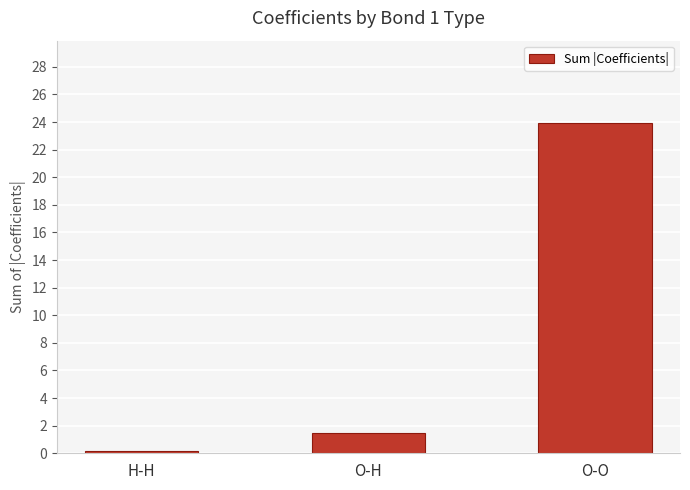

How many distinct data groups are displayed?

1